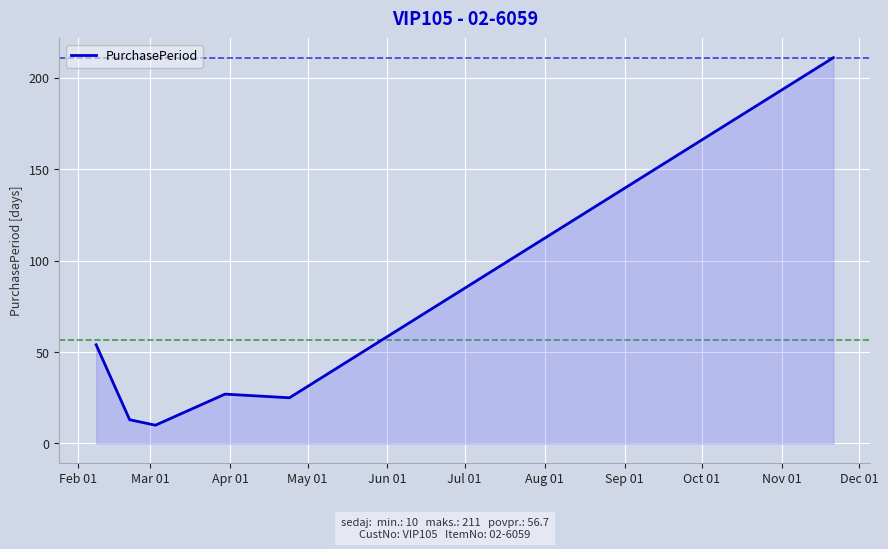

Count the number of categories in the chart.

6